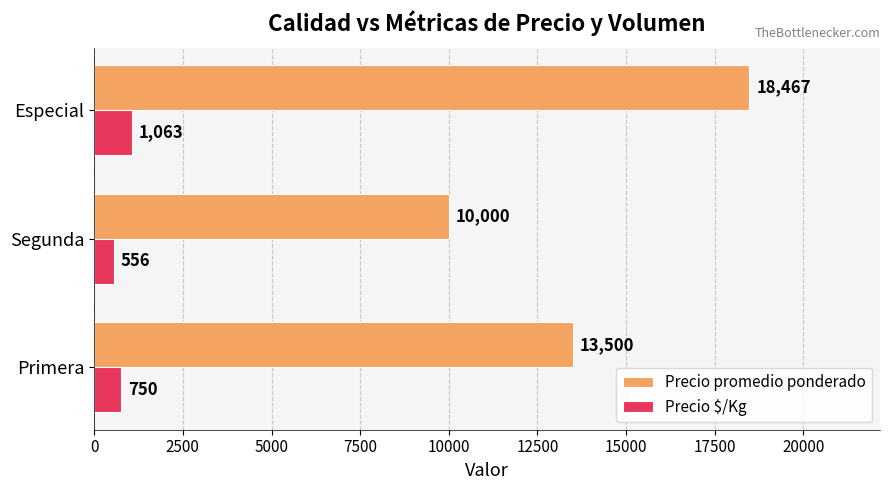

What is the sum of all Precio $/Kg values?

2369